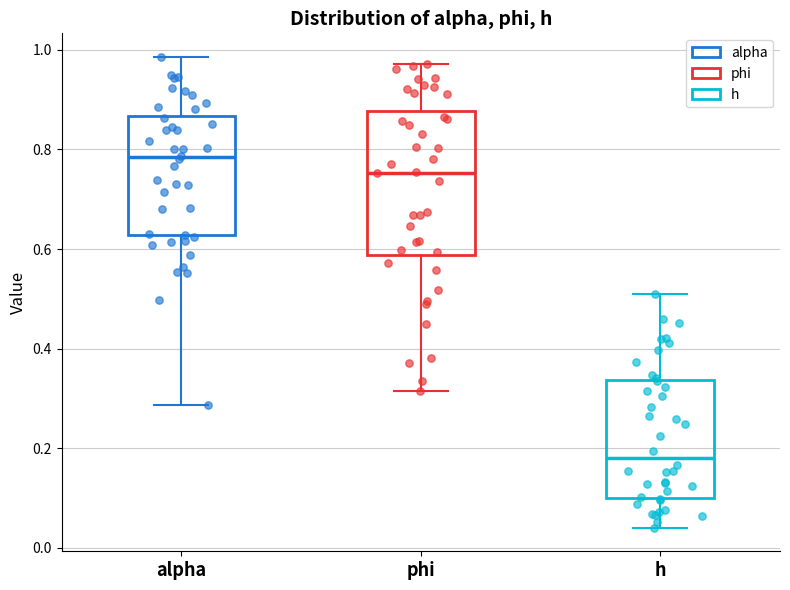

Reading left to right, transcribe this box plot: for each box, give where its median line is, the range the box spans, and where its two whiskers end, as read against the y-axis. The values are not printed on the chart, so give them approximately, as read against the axis.

alpha: median 0.78, box 0.62 to 0.86, whiskers 0.28 to 0.98
phi: median 0.76, box 0.58 to 0.88, whiskers 0.32 to 0.98
h: median 0.18, box 0.10 to 0.34, whiskers 0.04 to 0.50